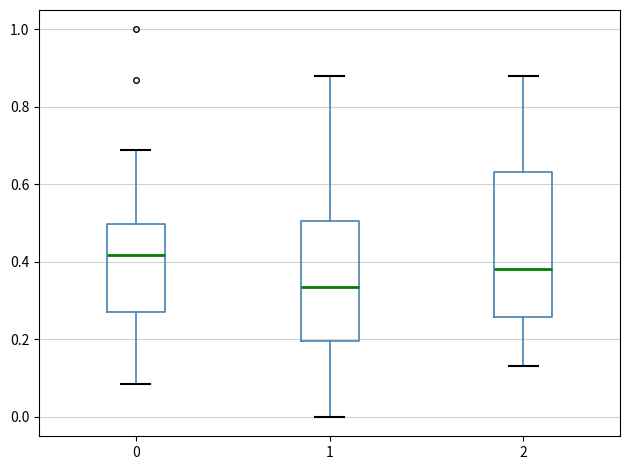

Reading left to right, read every box against the y-axis: the position of its median line, the range the box covers, and the ends of its whiskers. The values are not printed on the chart, so give them approximately, as read against the axis.

0: median 0.42, box 0.28 to 0.50, whiskers 0.08 to 0.68
1: median 0.34, box 0.20 to 0.50, whiskers 0.00 to 0.88
2: median 0.38, box 0.26 to 0.64, whiskers 0.14 to 0.88